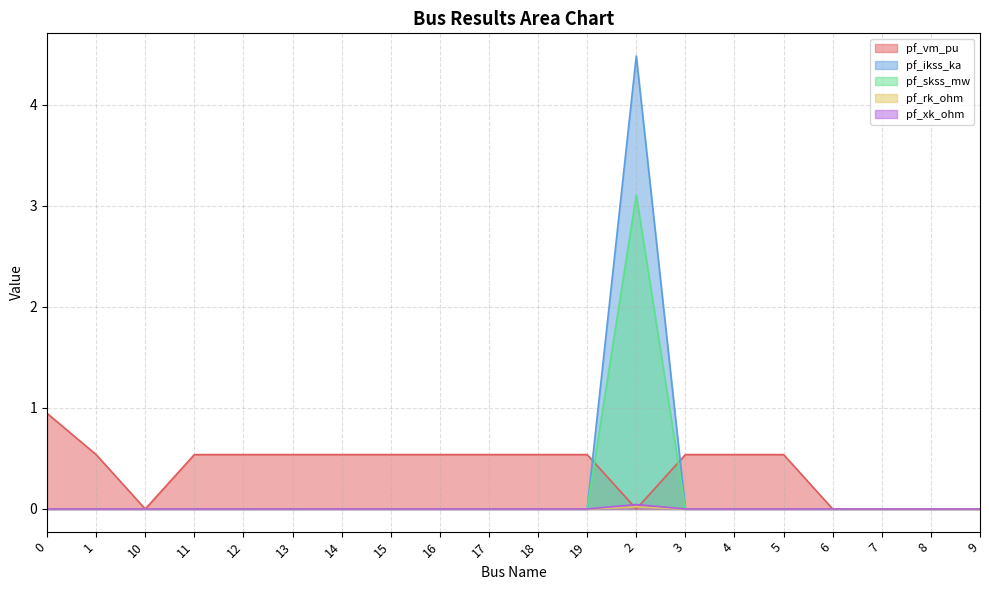

At which category does pf_vm_pu reach its first local valley?

10